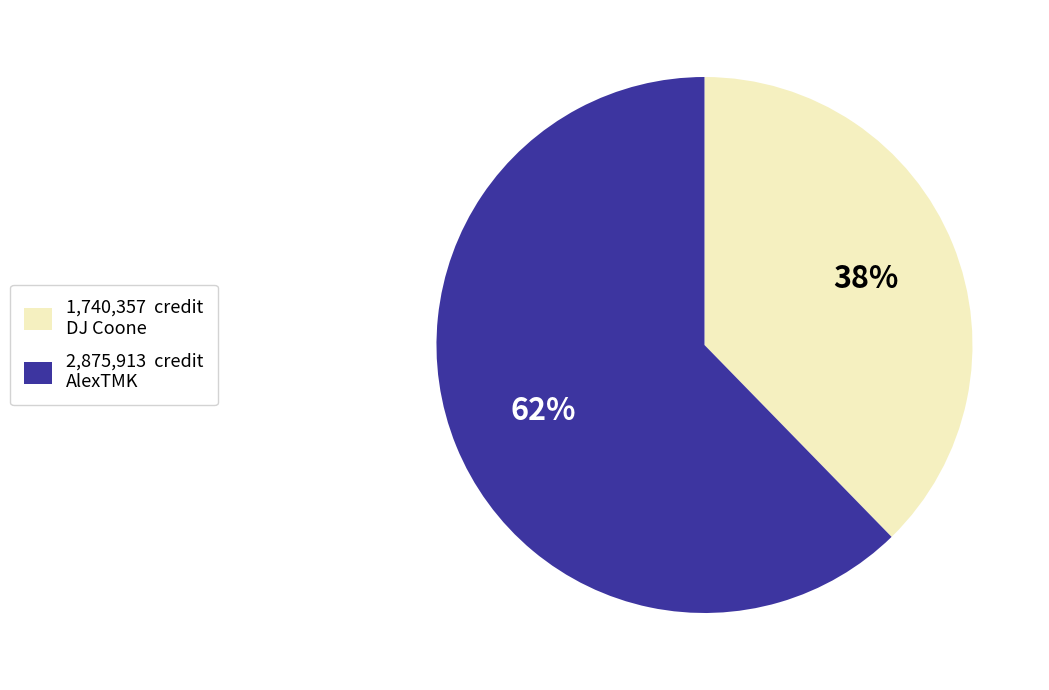

How many segments does this pie chart have?

2